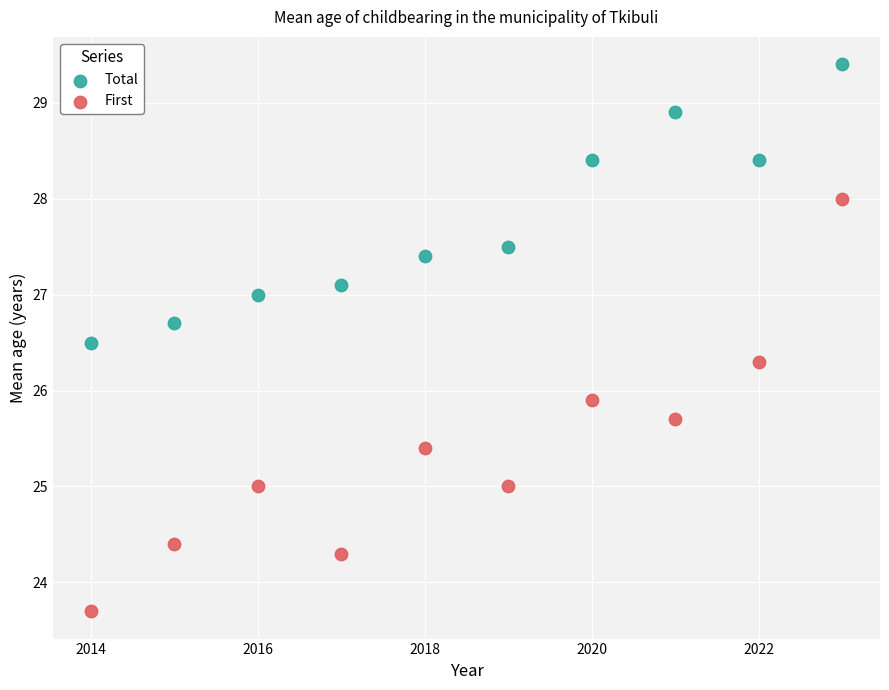

Which series reaches the maximum Y coordinate?

Total